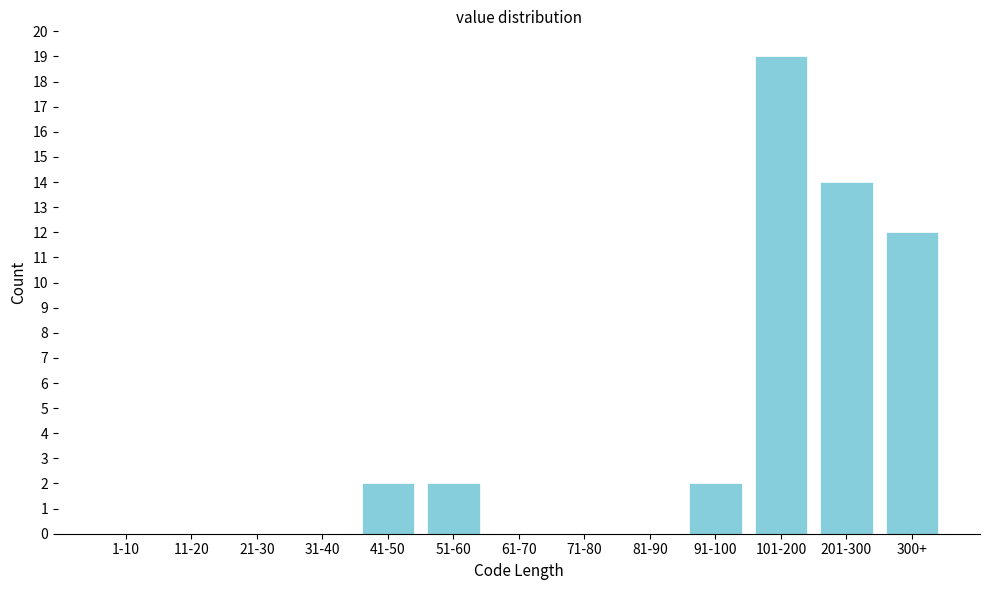

Reading left to right, extract all data points from this chart.

1-10=0	11-20=0	21-30=0	31-40=0	41-50=2	51-60=2	61-70=0	71-80=0	81-90=0	91-100=2	101-200=19	201-300=14	300+=12